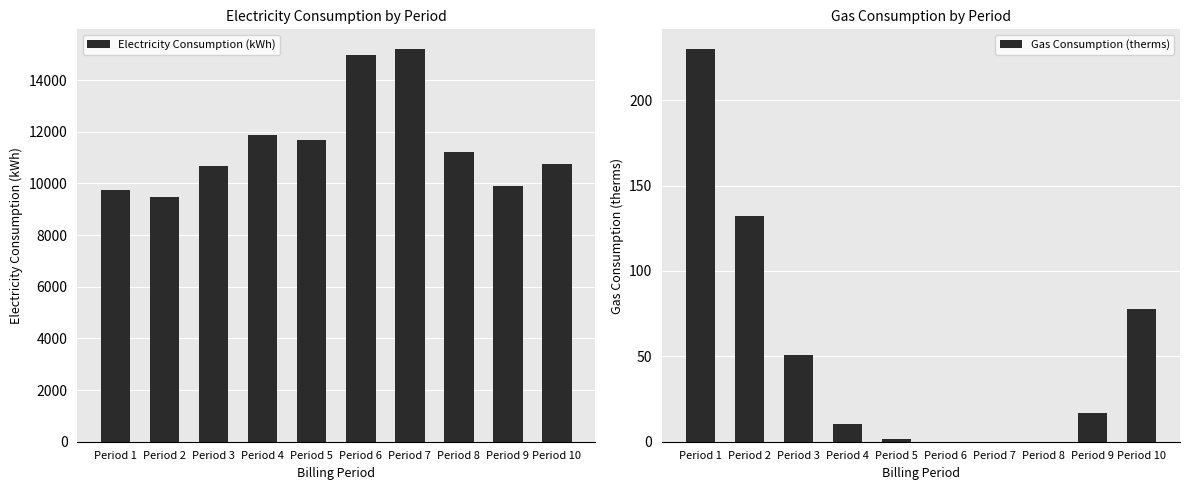

At how many categories does at least one series exceed 12884?

2